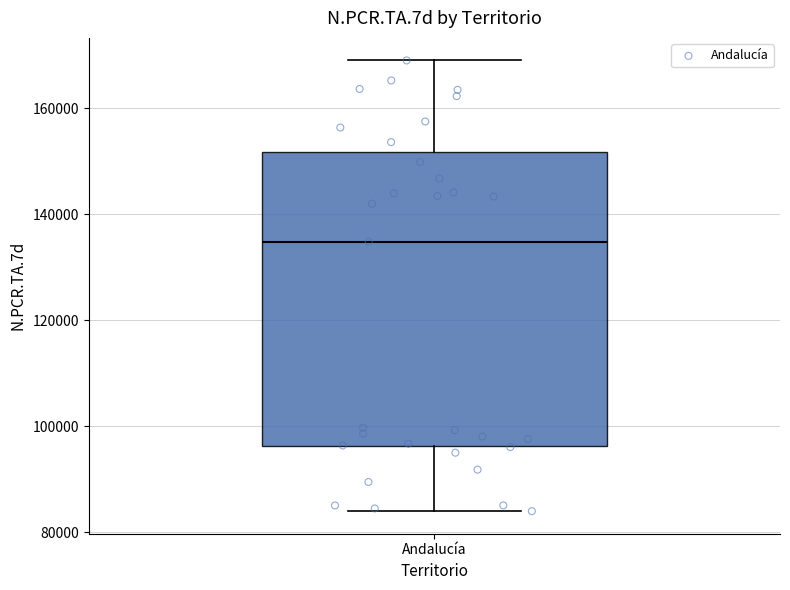

Where is the lower edge of the box for Andalucía on the y-axis? The values are not printed on the chart, so give them approximately, as read against the axis.

96000